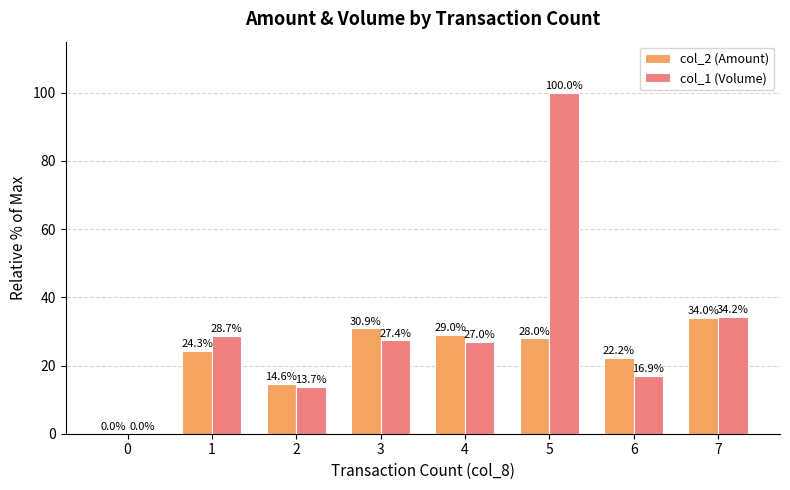

Are the bars horizontal?

No